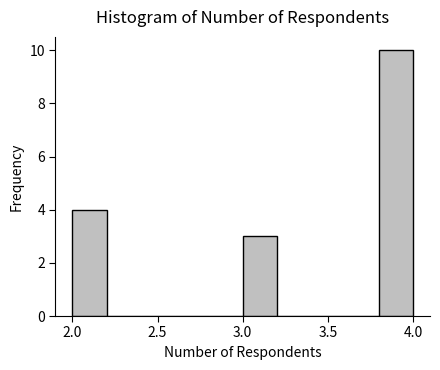

Reading left to right, transcribe this chart: for each bar, give the range it covers on the x-axis and its height. The values are not printed on the chart, so give them approximately, as read against the axis.

2.0 to 2.2: 4
2.2 to 2.4: 0
2.4 to 2.6: 0
2.6 to 2.8: 0
2.8 to 3.0: 0
3.0 to 3.2: 3
3.2 to 3.4: 0
3.4 to 3.6: 0
3.6 to 3.8: 0
3.8 to 4.0: 10